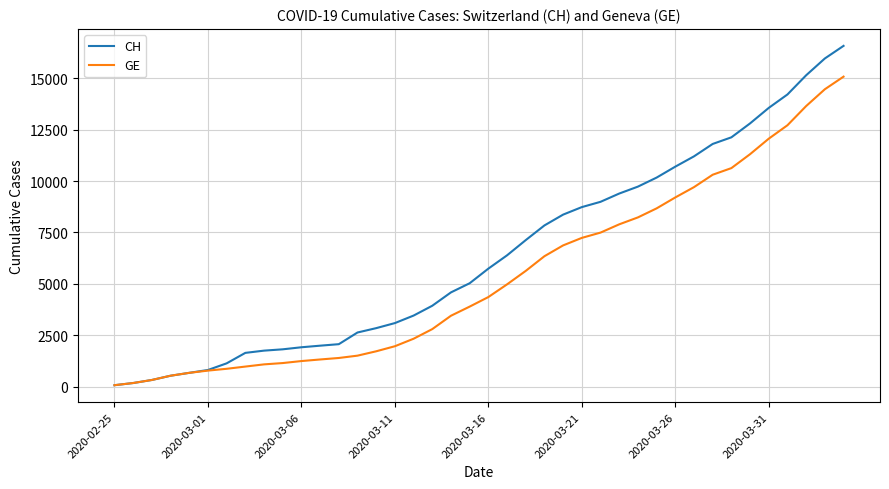

What is the greatest value displayed?

16574